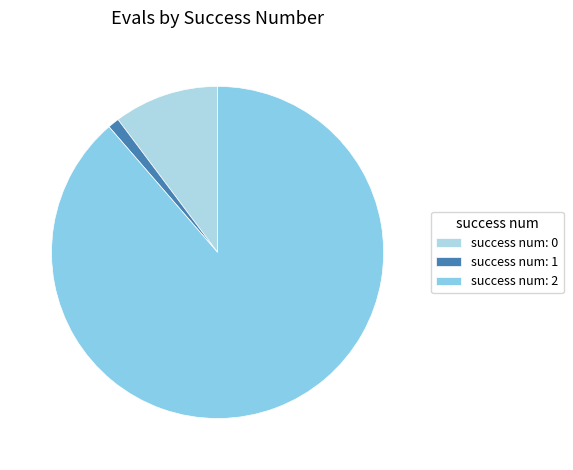

Is there a majority slice in this chart?

Yes